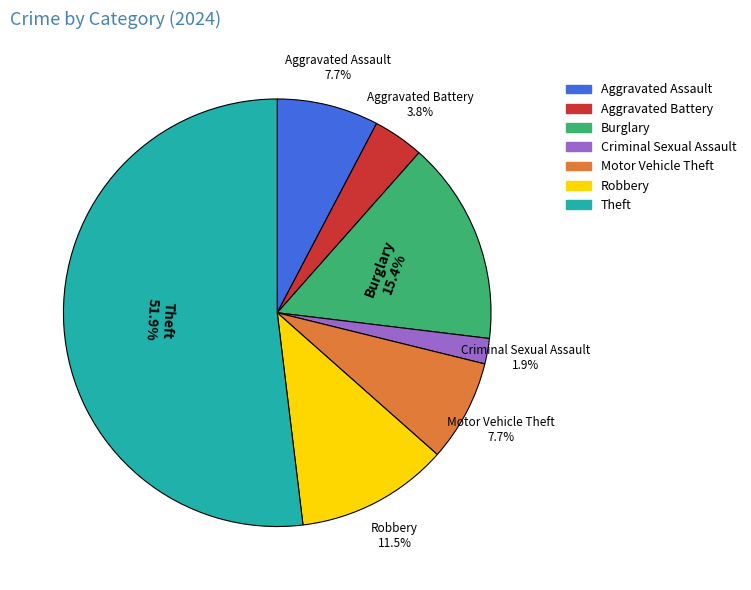

Which category accounts for the majority?

Theft